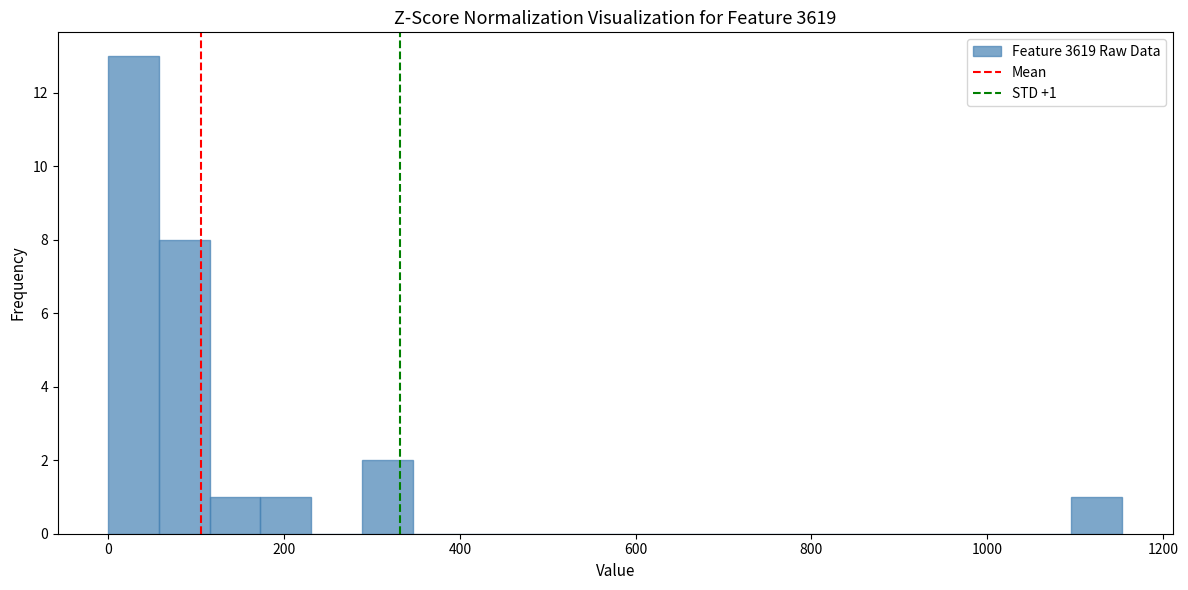

Around what value on the x-axis is the tallest bar? Give the approximate position of its centre, as read against the axis.

20